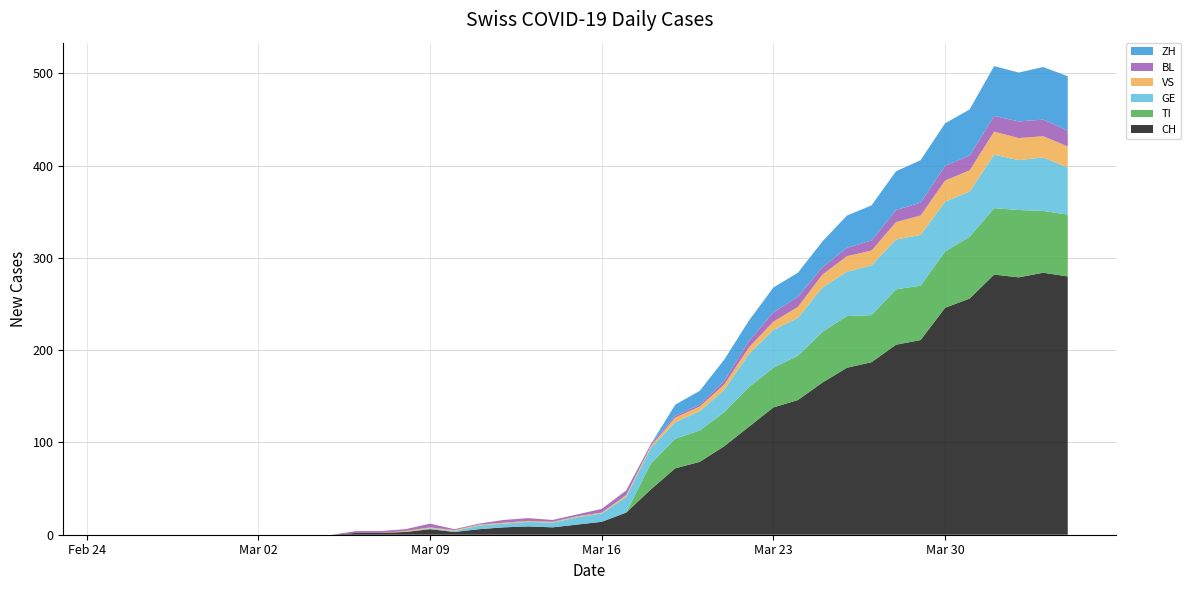

Reading left to right, transcribe all the data shown in this chart.

CH: 2020-02-25=0	2020-02-26=0	2020-02-27=0	2020-02-28=0	2020-02-29=0	2020-03-01=0	2020-03-02=0	2020-03-03=0	2020-03-04=0	2020-03-05=0	2020-03-06=2	2020-03-07=2	2020-03-08=3	2020-03-09=6	2020-03-10=3	2020-03-11=6	2020-03-12=8	2020-03-13=9	2020-03-14=8	2020-03-15=11	2020-03-16=14	2020-03-17=24	2020-03-18=49	2020-03-19=72	2020-03-20=79	2020-03-21=96	2020-03-22=117	2020-03-23=138	2020-03-24=146	2020-03-25=165	2020-03-26=181	2020-03-27=187	2020-03-28=206	2020-03-29=211	2020-03-30=246	2020-03-31=256	2020-04-01=282	2020-04-02=279	2020-04-03=284	2020-04-04=280
TI: 2020-02-25=0	2020-02-26=0	2020-02-27=0	2020-02-28=0	2020-02-29=0	2020-03-01=0	2020-03-02=0	2020-03-03=0	2020-03-04=0	2020-03-05=0	2020-03-06=0	2020-03-07=0	2020-03-08=0	2020-03-09=0	2020-03-10=0	2020-03-11=0	2020-03-12=0	2020-03-13=0	2020-03-14=0	2020-03-15=0	2020-03-16=0	2020-03-17=0	2020-03-18=28	2020-03-19=32	2020-03-20=34	2020-03-21=37	2020-03-22=43	2020-03-23=43	2020-03-24=48	2020-03-25=55	2020-03-26=56	2020-03-27=51	2020-03-28=60	2020-03-29=59	2020-03-30=61	2020-03-31=67	2020-04-01=72	2020-04-02=73	2020-04-03=67	2020-04-04=67
GE: 2020-02-25=0	2020-02-26=0	2020-02-27=0	2020-02-28=0	2020-02-29=0	2020-03-01=0	2020-03-02=0	2020-03-03=0	2020-03-04=0	2020-03-05=0	2020-03-06=0	2020-03-07=0	2020-03-08=0	2020-03-09=1	2020-03-10=1	2020-03-11=4	2020-03-12=4	2020-03-13=5	2020-03-14=5	2020-03-15=8	2020-03-16=9	2020-03-17=17	2020-03-18=17	2020-03-19=18	2020-03-20=21	2020-03-21=24	2020-03-22=36	2020-03-23=41	2020-03-24=41	2020-03-25=48	2020-03-26=48	2020-03-27=54	2020-03-28=54	2020-03-29=55	2020-03-30=54	2020-03-31=49	2020-04-01=58	2020-04-02=54	2020-04-03=58	2020-04-04=51
VS: 2020-02-25=0	2020-02-26=0	2020-02-27=0	2020-02-28=0	2020-02-29=0	2020-03-01=0	2020-03-02=0	2020-03-03=0	2020-03-04=0	2020-03-05=0	2020-03-06=0	2020-03-07=0	2020-03-08=1	2020-03-09=1	2020-03-10=1	2020-03-11=1	2020-03-12=1	2020-03-13=1	2020-03-14=1	2020-03-15=1	2020-03-16=1	2020-03-17=2	2020-03-18=2	2020-03-19=5	2020-03-20=5	2020-03-21=6	2020-03-22=7	2020-03-23=9	2020-03-24=12	2020-03-25=14	2020-03-26=17	2020-03-27=16	2020-03-28=19	2020-03-29=21	2020-03-30=23	2020-03-31=23	2020-04-01=25	2020-04-02=24	2020-04-03=23	2020-04-04=23
BL: 2020-02-25=0	2020-02-26=0	2020-02-27=0	2020-02-28=0	2020-02-29=0	2020-03-01=0	2020-03-02=0	2020-03-03=0	2020-03-04=0	2020-03-05=0	2020-03-06=2	2020-03-07=2	2020-03-08=2	2020-03-09=4	2020-03-10=1	2020-03-11=1	2020-03-12=3	2020-03-13=3	2020-03-14=2	2020-03-15=2	2020-03-16=4	2020-03-17=5	2020-03-18=2	2020-03-19=2	2020-03-20=2	2020-03-21=4	2020-03-22=7	2020-03-23=10	2020-03-24=11	2020-03-25=8	2020-03-26=9	2020-03-27=11	2020-03-28=13	2020-03-29=14	2020-03-30=16	2020-03-31=16	2020-04-01=17	2020-04-02=18	2020-04-03=18	2020-04-04=17
ZH: 2020-02-25=0	2020-02-26=0	2020-02-27=0	2020-02-28=0	2020-02-29=0	2020-03-01=0	2020-03-02=0	2020-03-03=0	2020-03-04=0	2020-03-05=0	2020-03-06=0	2020-03-07=0	2020-03-08=0	2020-03-09=0	2020-03-10=0	2020-03-11=0	2020-03-12=0	2020-03-13=0	2020-03-14=0	2020-03-15=0	2020-03-16=0	2020-03-17=0	2020-03-18=0	2020-03-19=12	2020-03-20=15	2020-03-21=23	2020-03-22=22	2020-03-23=27	2020-03-24=26	2020-03-25=28	2020-03-26=35	2020-03-27=38	2020-03-28=42	2020-03-29=46	2020-03-30=46	2020-03-31=50	2020-04-01=54	2020-04-02=53	2020-04-03=57	2020-04-04=59